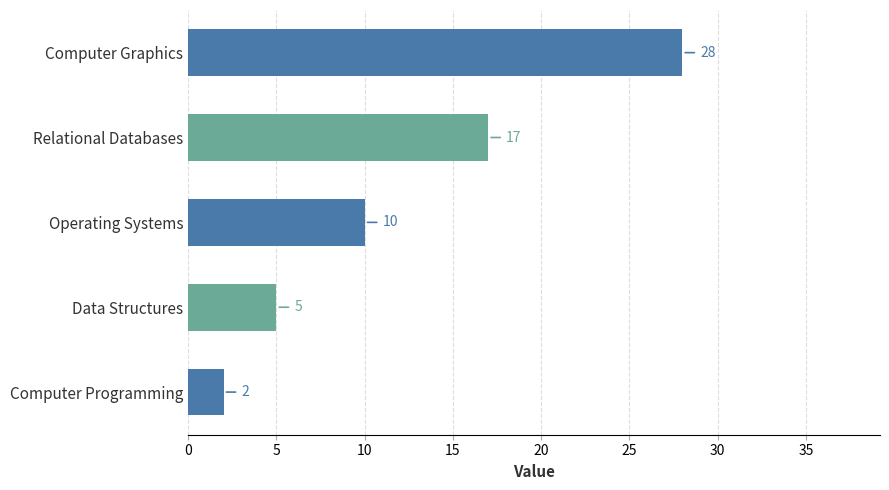

What is the ratio of the value at Operating Systems to the value at Data Structures?

2.0